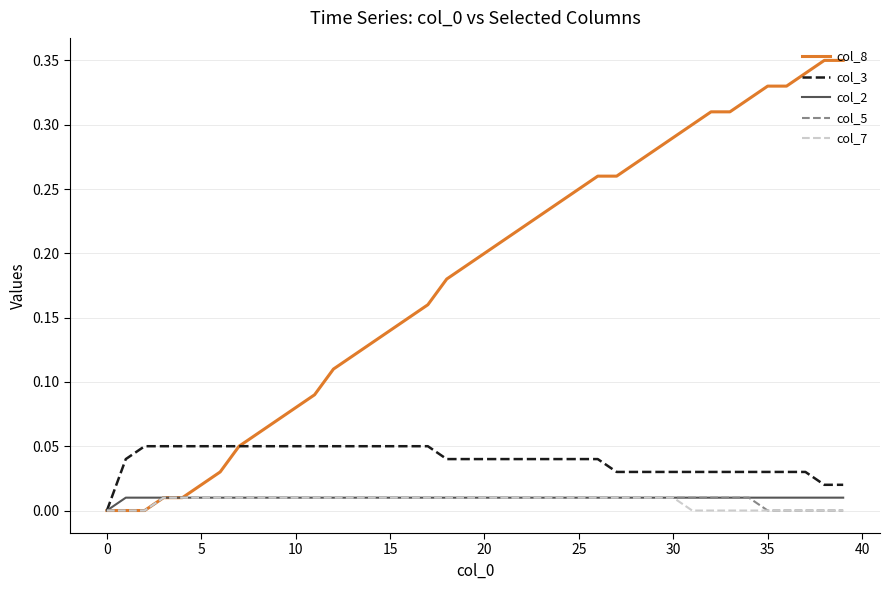

True or false: col_2 has more than 1 interior local peaks.

False